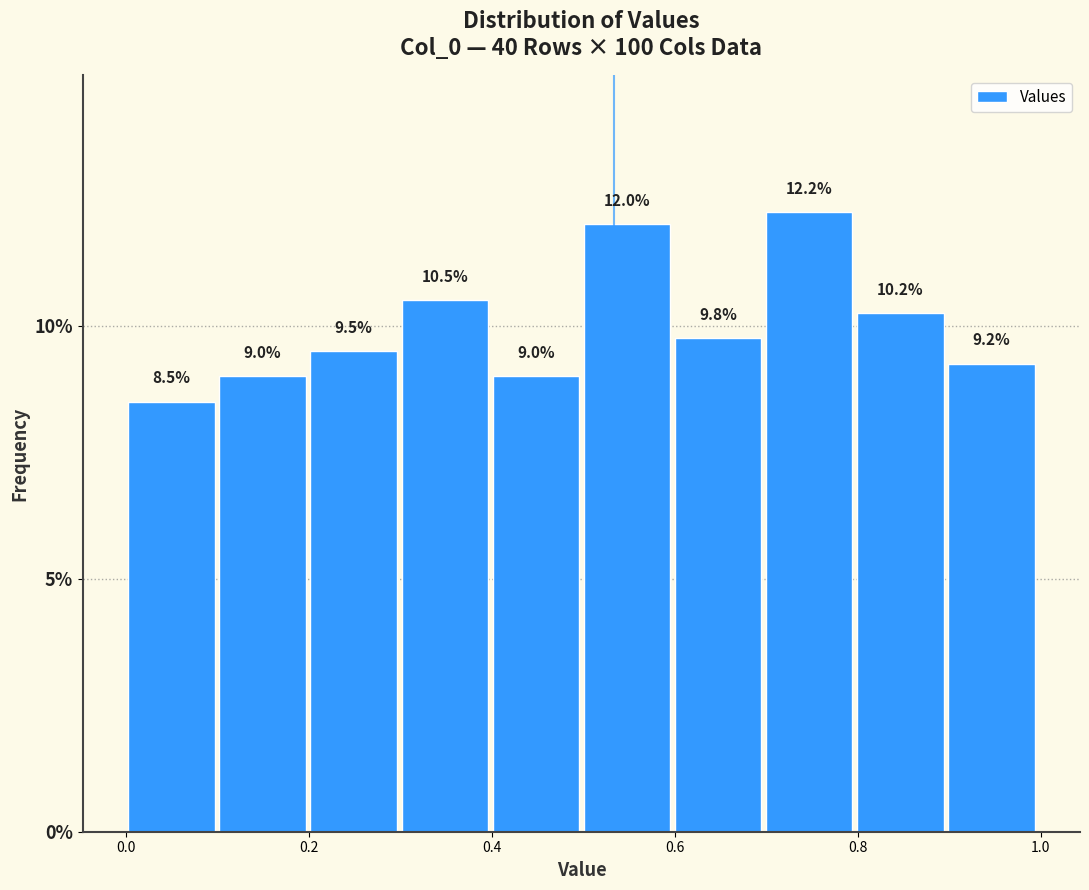

Reading left to right, list every bar in this chart as the range it spans on the x-axis followed by its height. The bar edges are not printed on the chart, so give them approximately, as read against the axis.

0.0 to 0.1: 8.5
0.1 to 0.2: 9.0
0.2 to 0.3: 9.5
0.3 to 0.4: 10.5
0.4 to 0.5: 9.0
0.5 to 0.6: 12.0
0.6 to 0.7: 9.8
0.7 to 0.8: 12.2
0.8 to 0.9: 10.2
0.9 to 1.0: 9.2